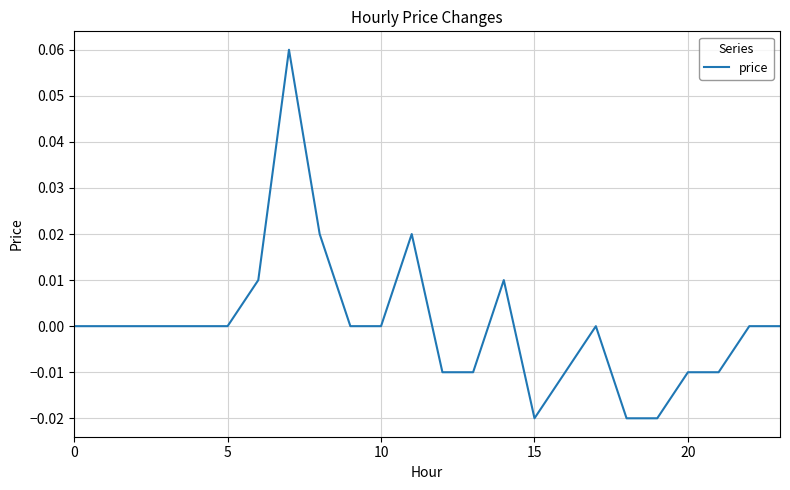

How many lines are shown in the chart?

1